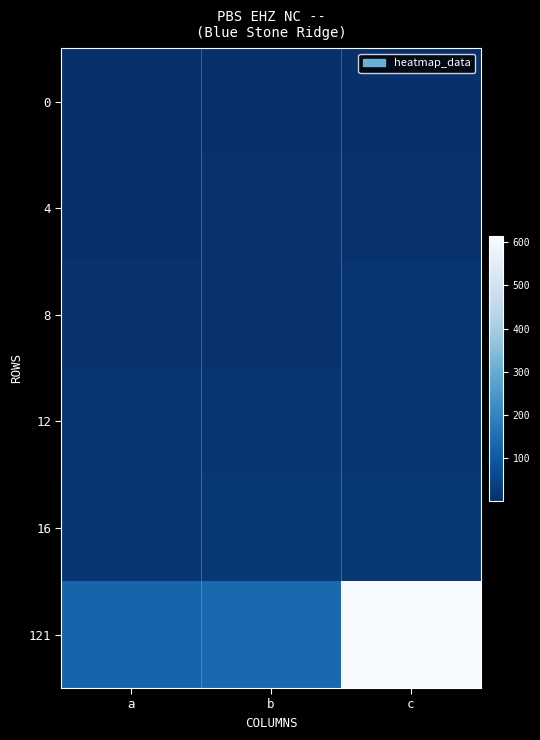

Reading right to left, list all the values displayed in this chart.

0: c=3	b=2	a=1
4: c=7	b=6	a=5
8: c=11	b=10	a=9
12: c=15	b=14	a=13
16: c=20	b=18	a=17
121: c=615	b=135	a=124